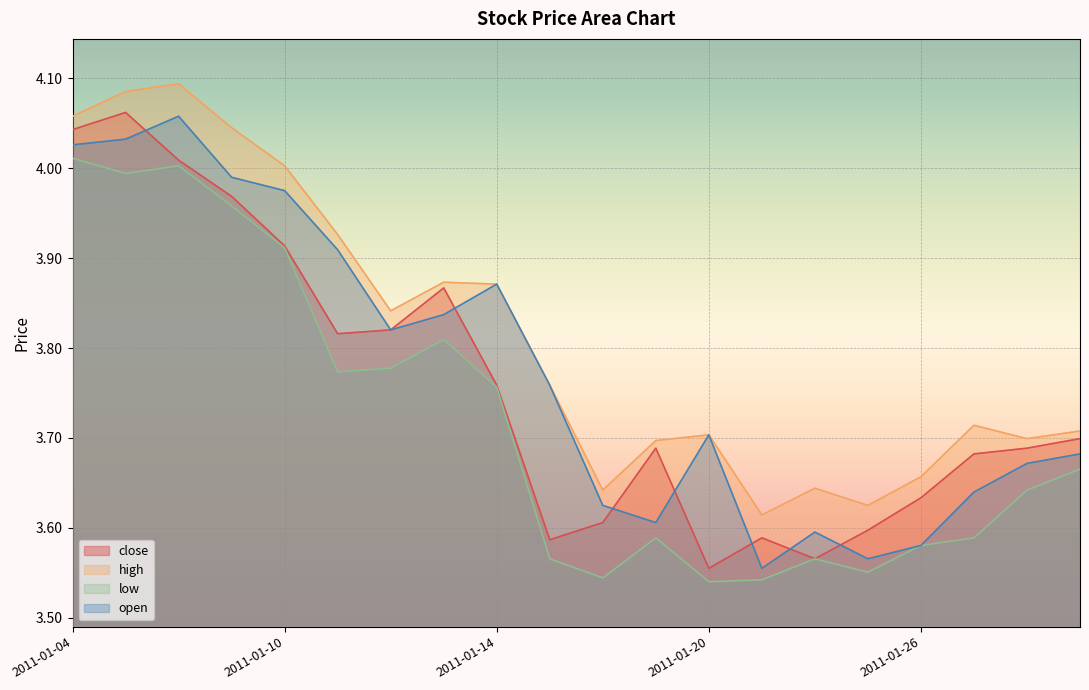

Which series has the largest total across all categories?

high